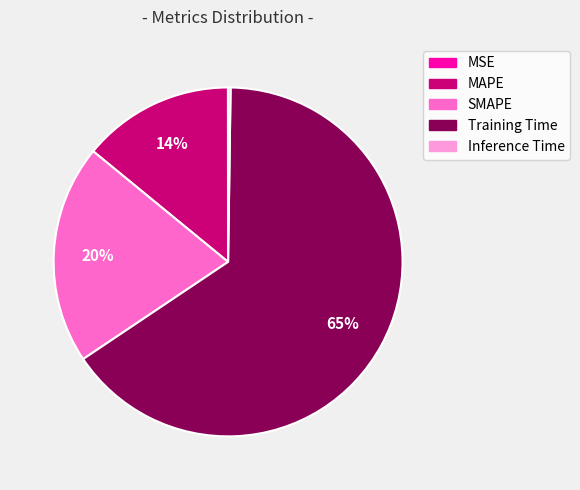

To the nearest percent, what is the average slice percentage?

20%